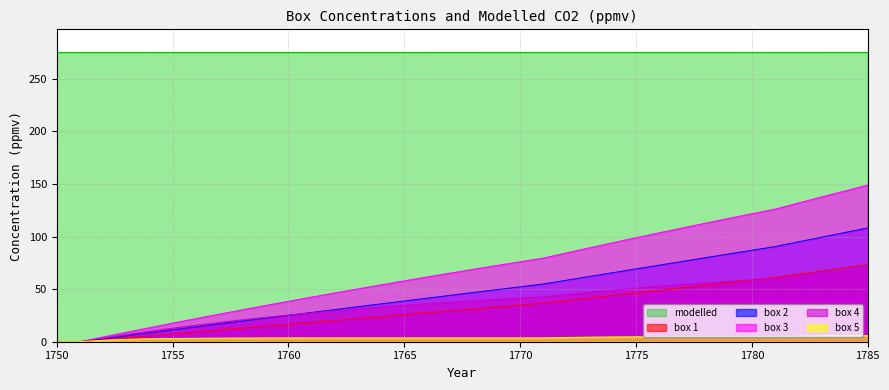

How many data points in box 3 are above 68?

18